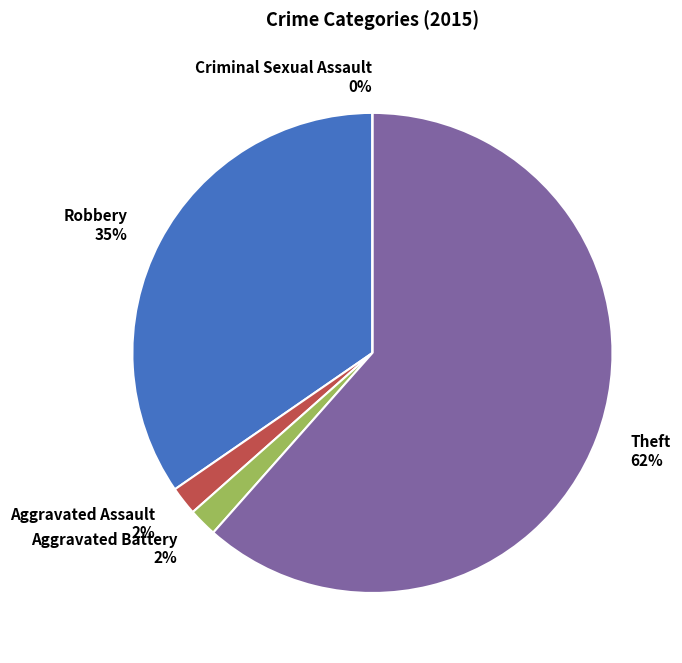

Which category has the smallest portion of the pie?

Criminal Sexual Assault